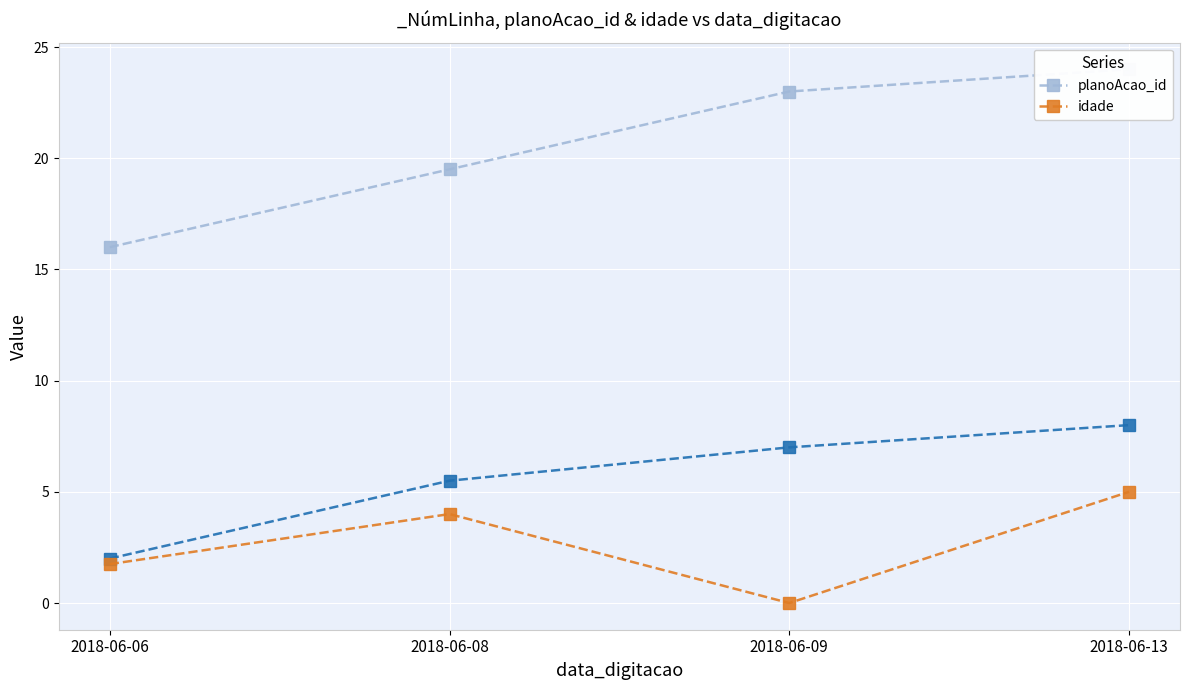

What is the difference between the highest and lowest values at 2018-06-09?

23.0